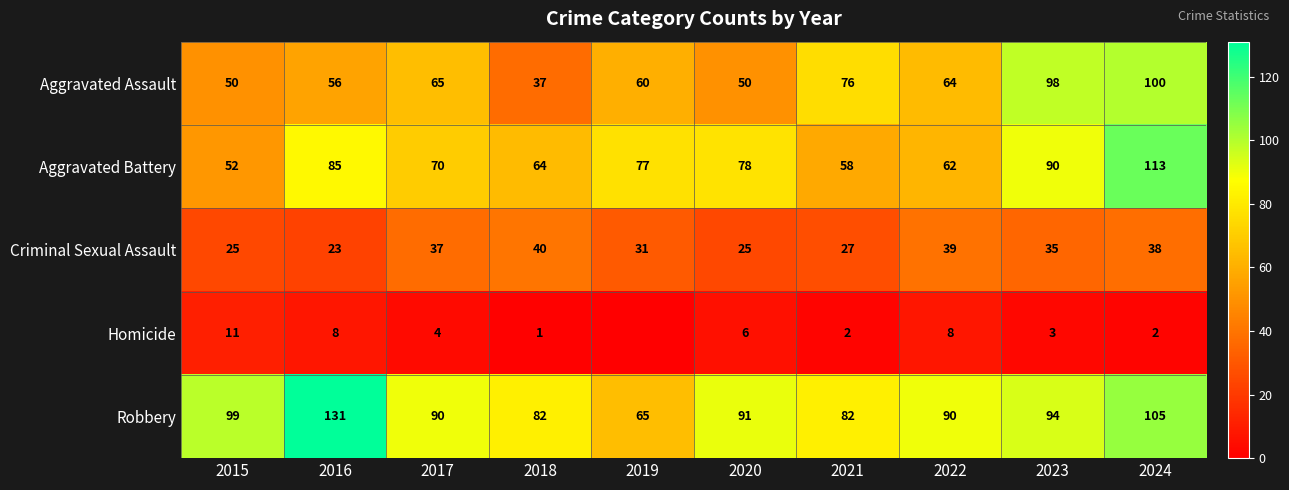

Is it true that Aggravated Battery equals 31 at 2021?

False